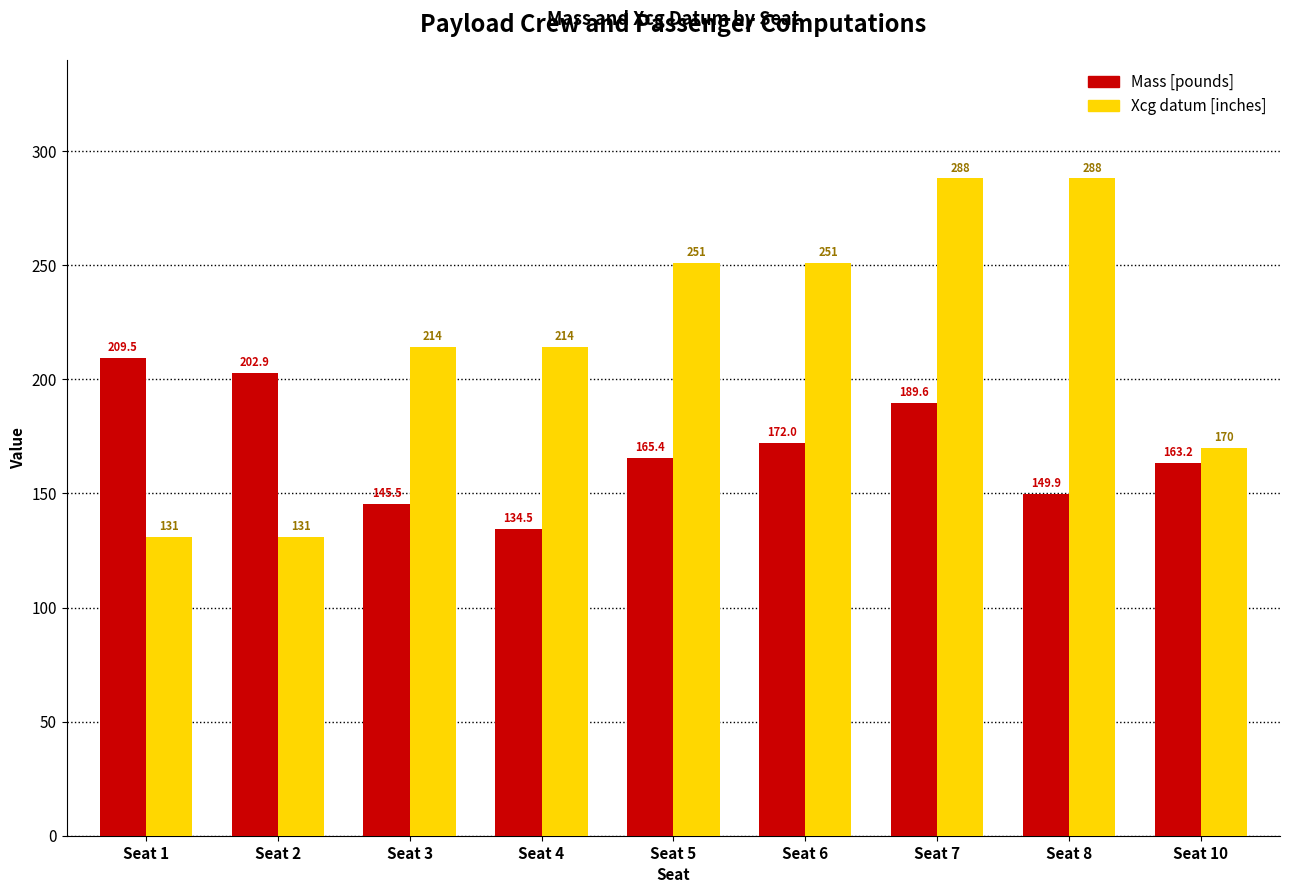

Which series has the largest total across all categories?

Xcg datum [inches]